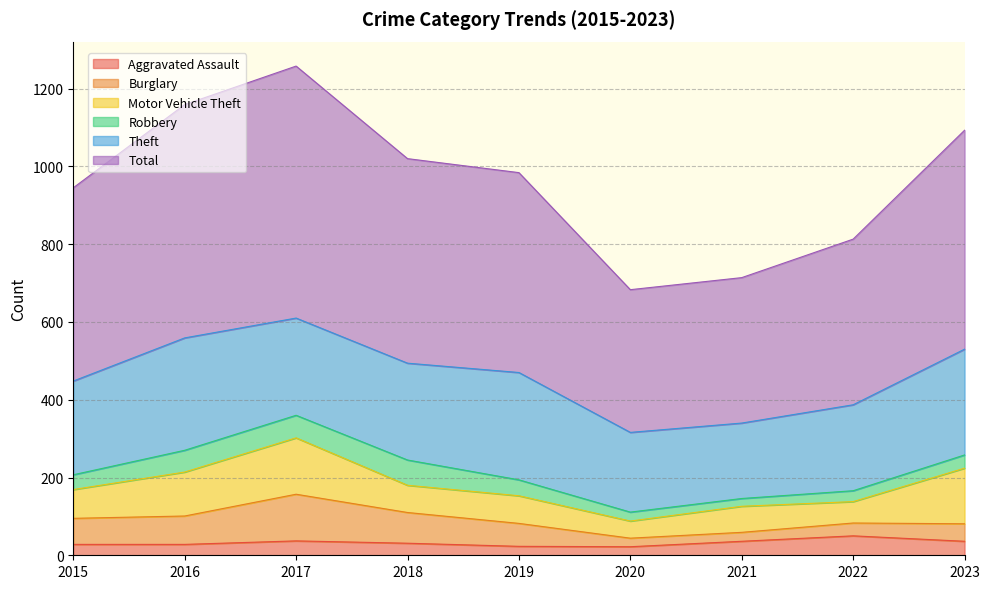

Does the chart have visible grid lines?

Yes